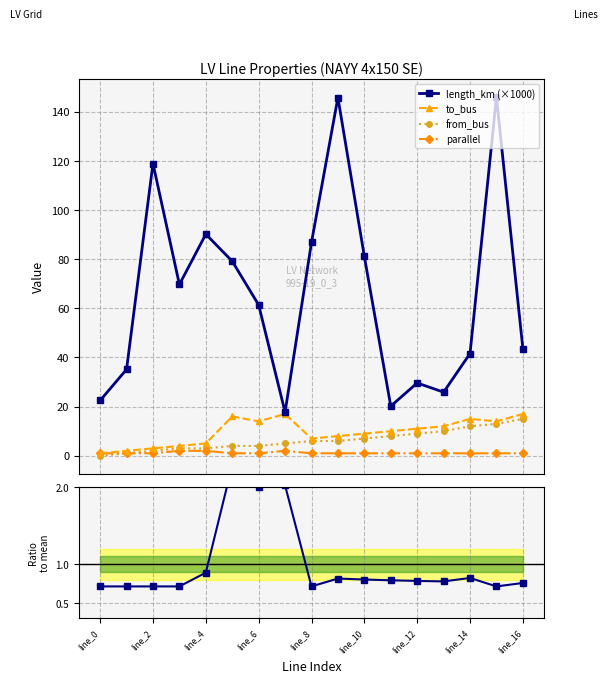

Read the to_bus value at 9.

8.0